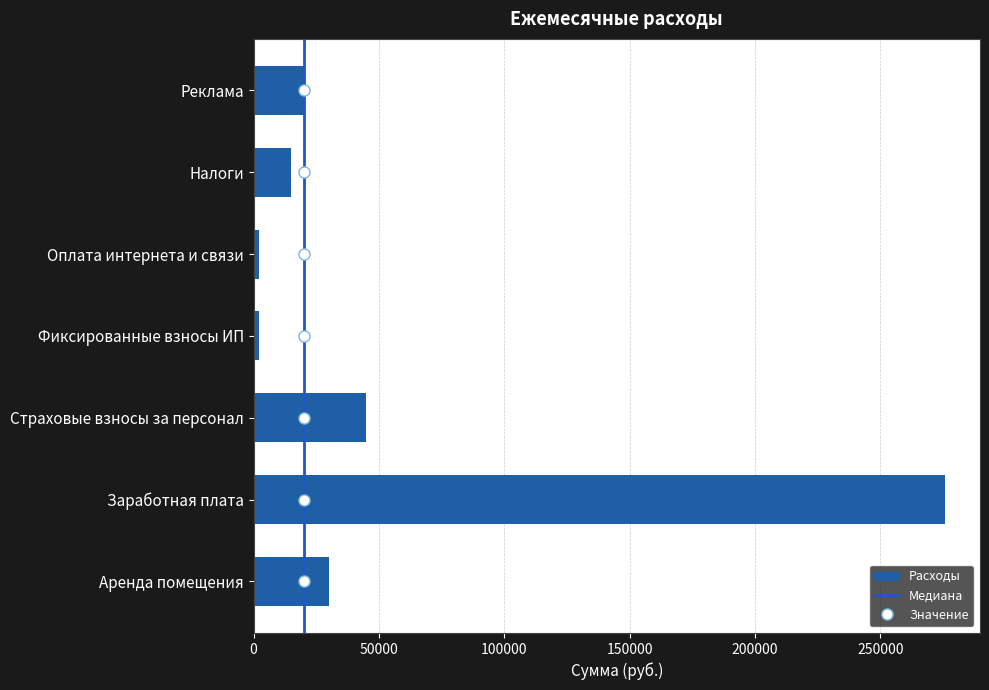

Which has a higher value, Налоги or Реклама?

Реклама